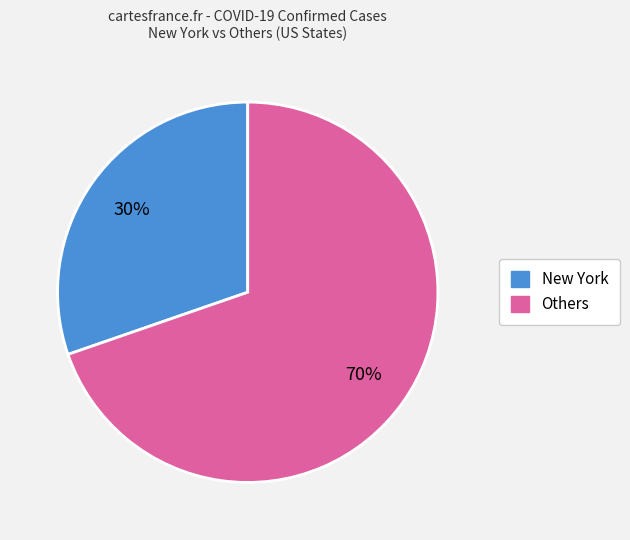

How many slices are in this pie chart?

2